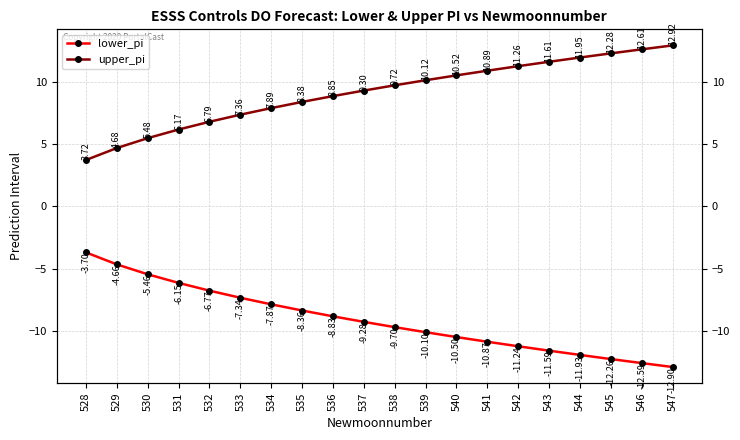

What is the highest value of the upper_pi series?

12.9